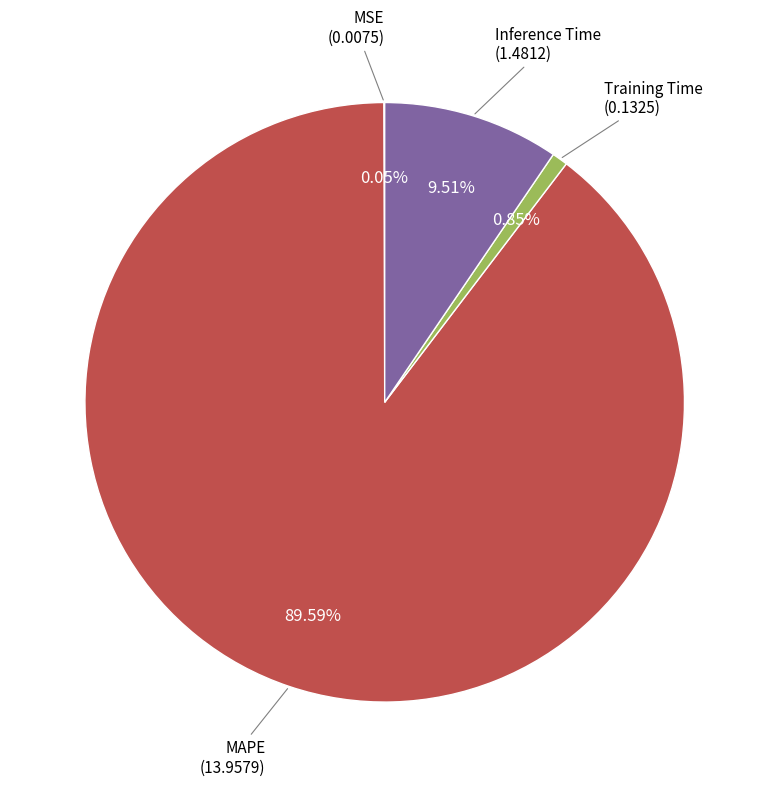

True or false: Training Time accounts for 11% of the total.

False